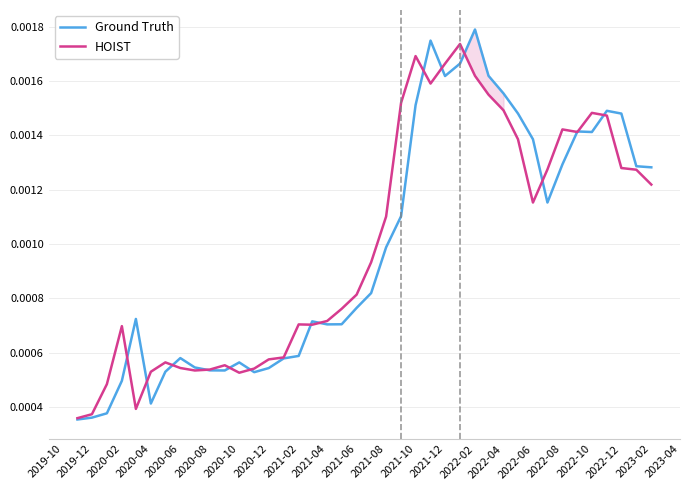

Which series has the largest total across all categories?

HOIST